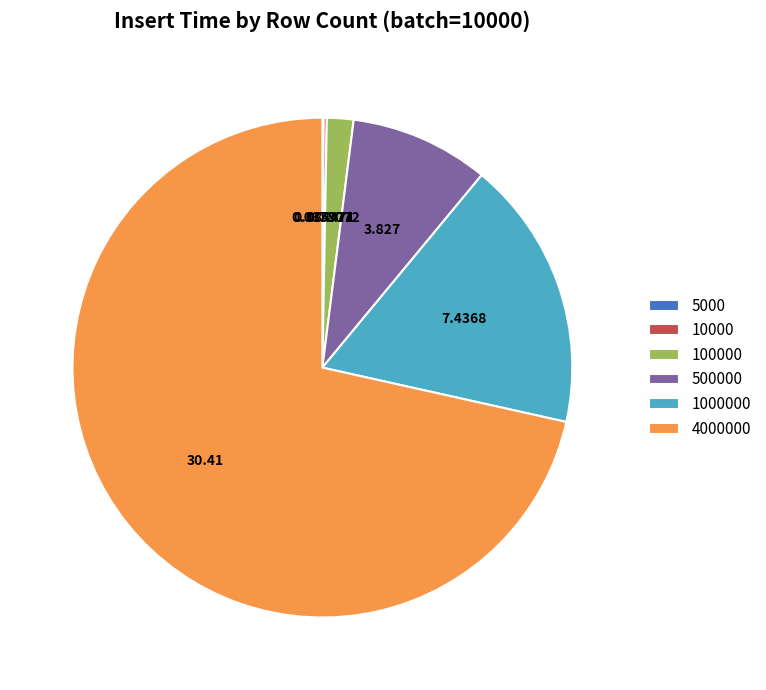

Is there a majority slice in this chart?

Yes